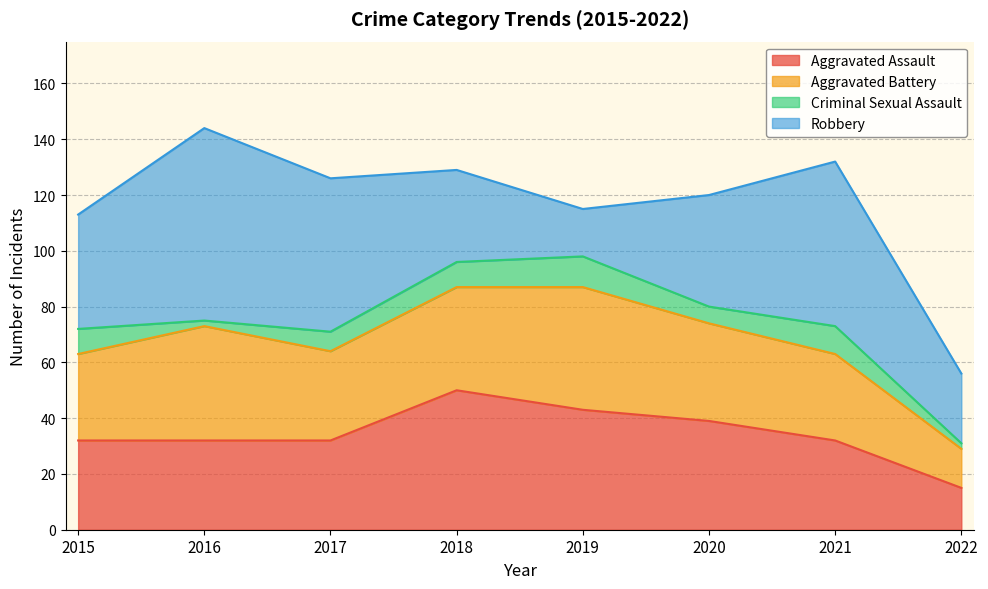

What is the average value of the Aggravated Battery series?

33